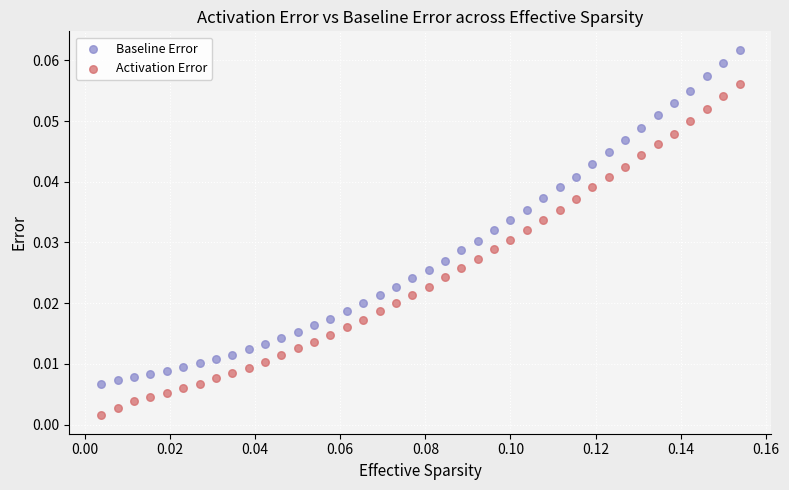

Which series reaches the minimum Y coordinate?

Activation Error